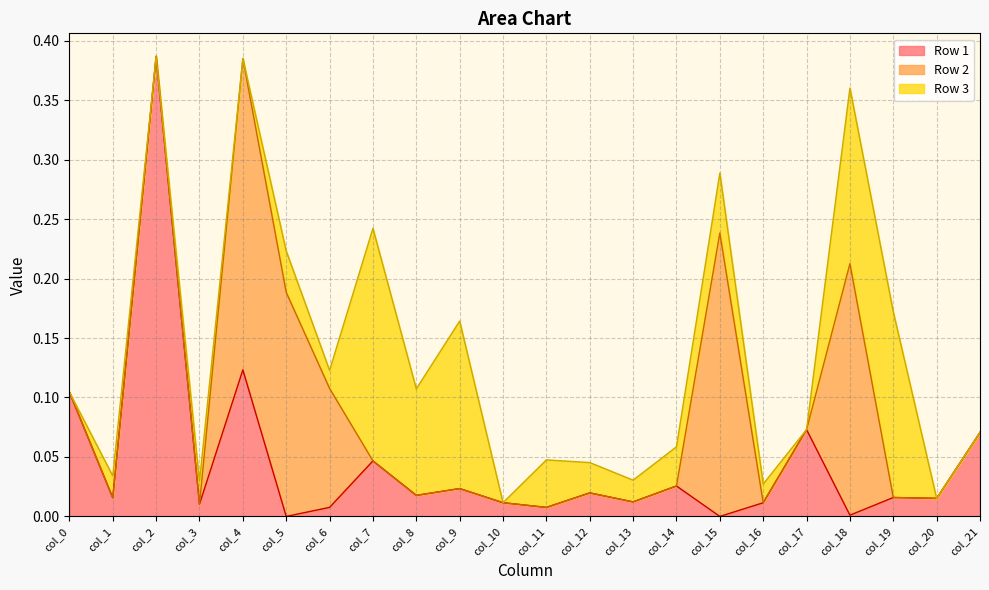

How many lines are shown in the chart?

3